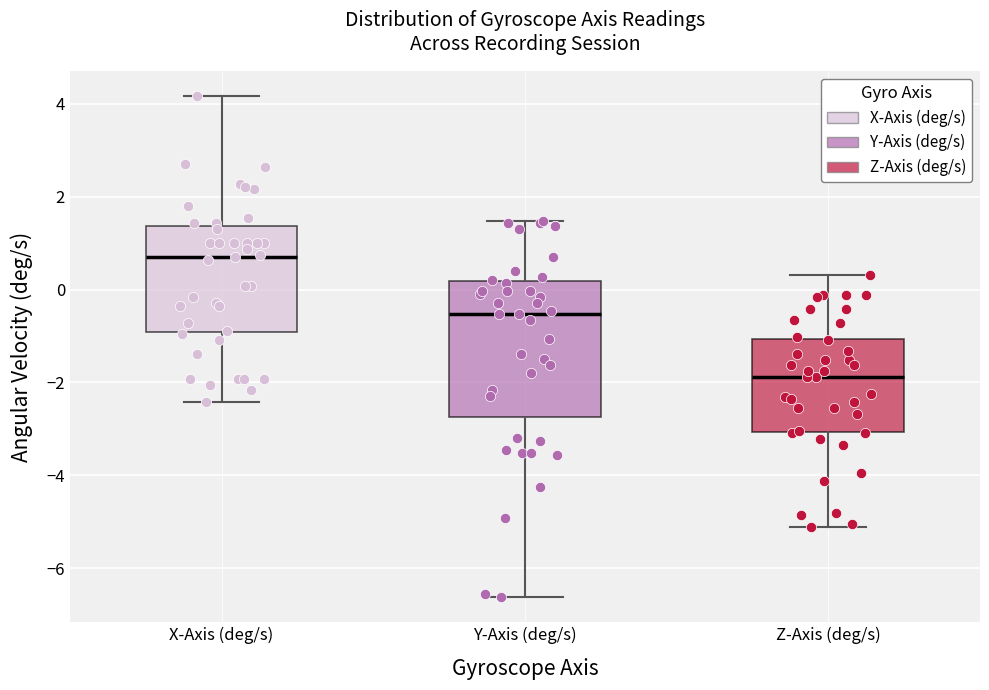

Which box's median line is the lowest?

Z-Axis (deg/s)